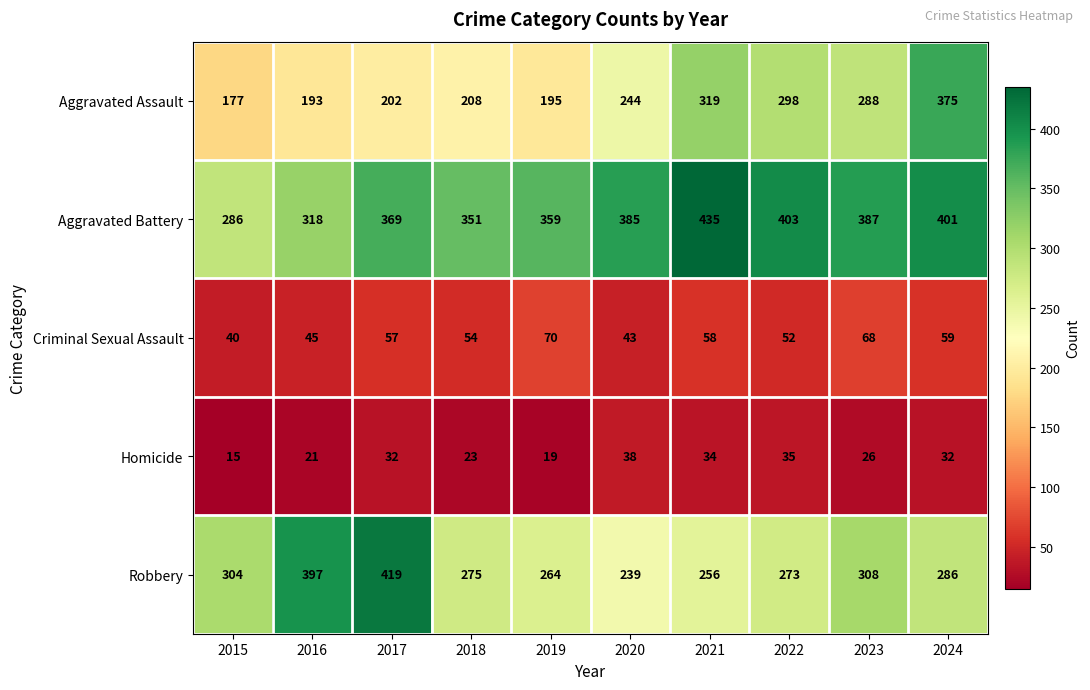

Which label corresponds to the smallest value in the chart?

2015